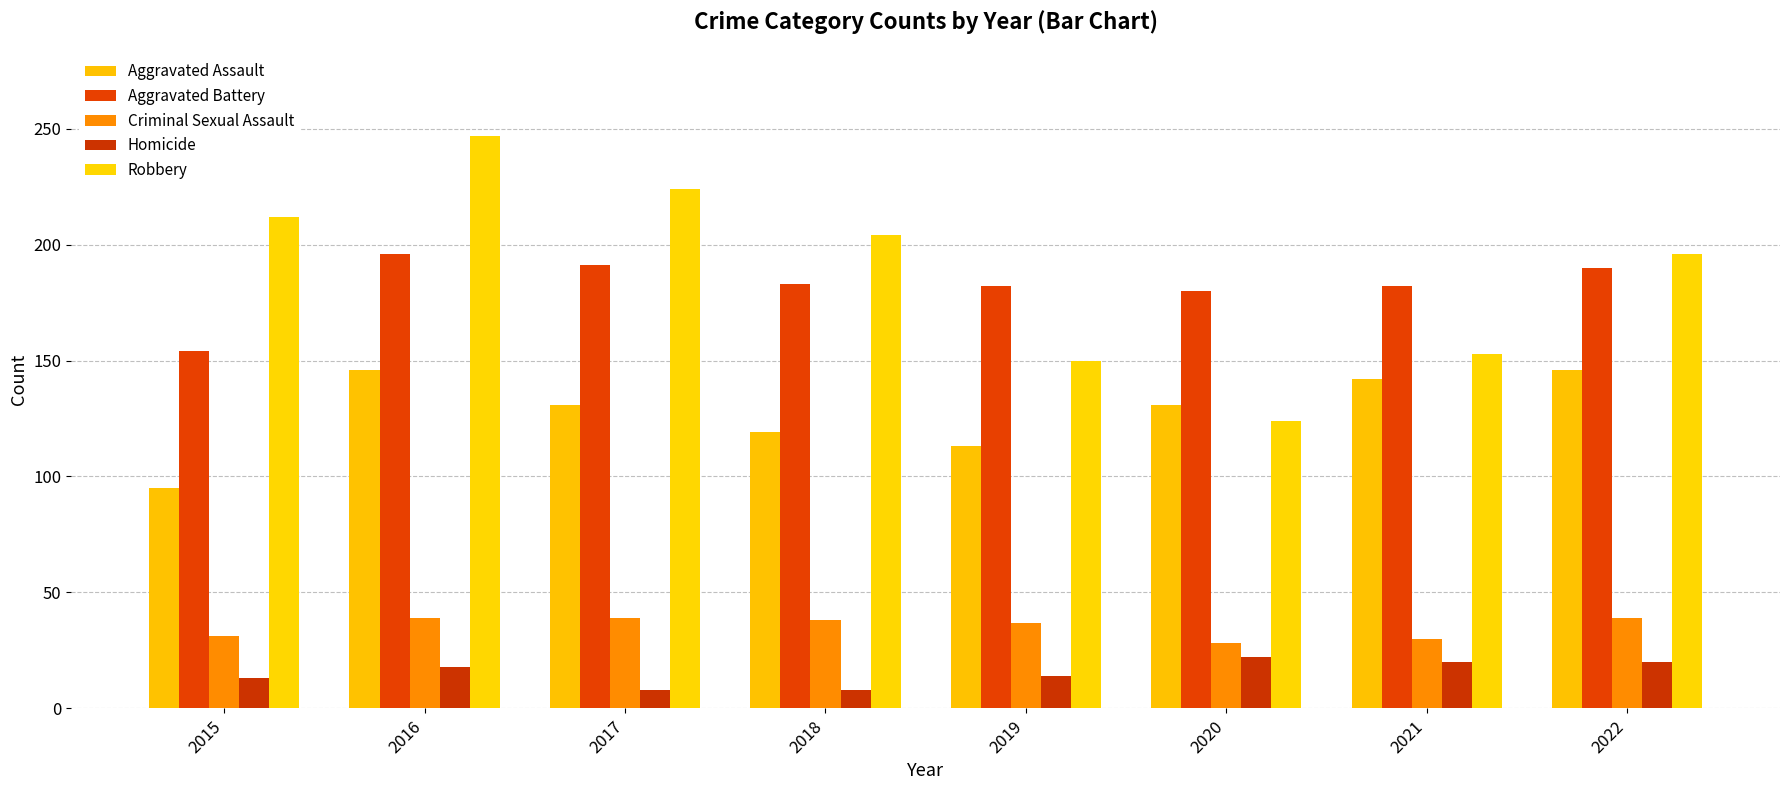

Which series has the largest range (max minus min)?

Robbery